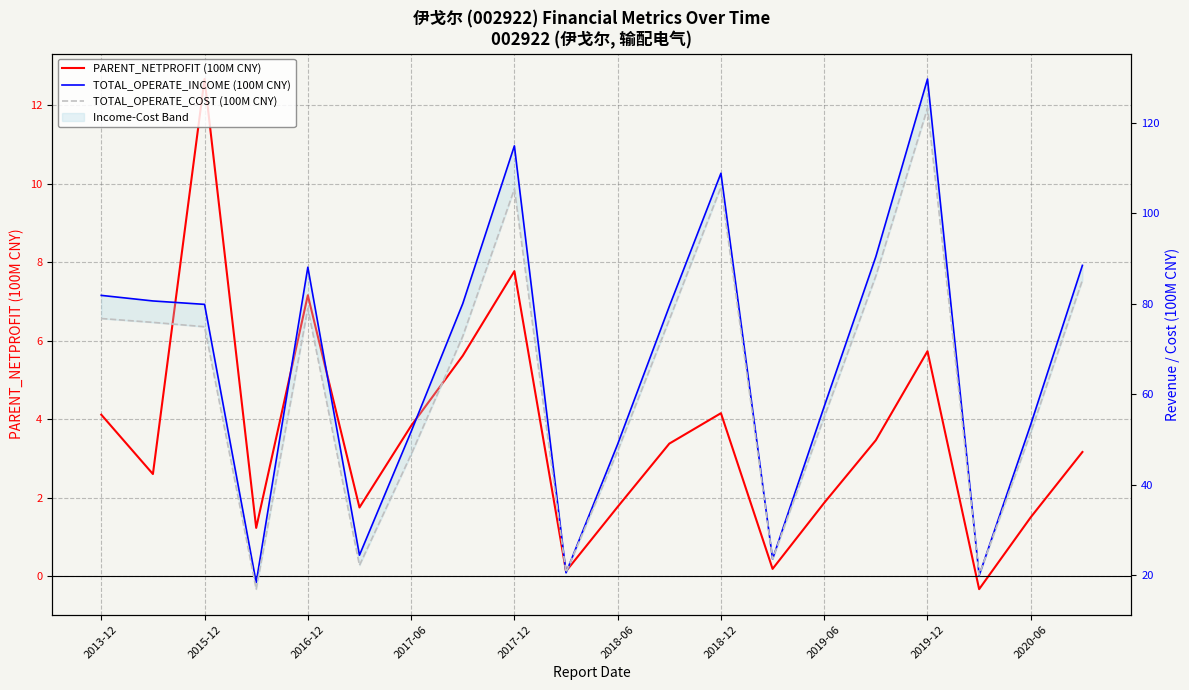

True or false: PARENT_NETPROFIT (100M CNY) and TOTAL_OPERATE_INCOME (100M CNY) cross at least once.

False